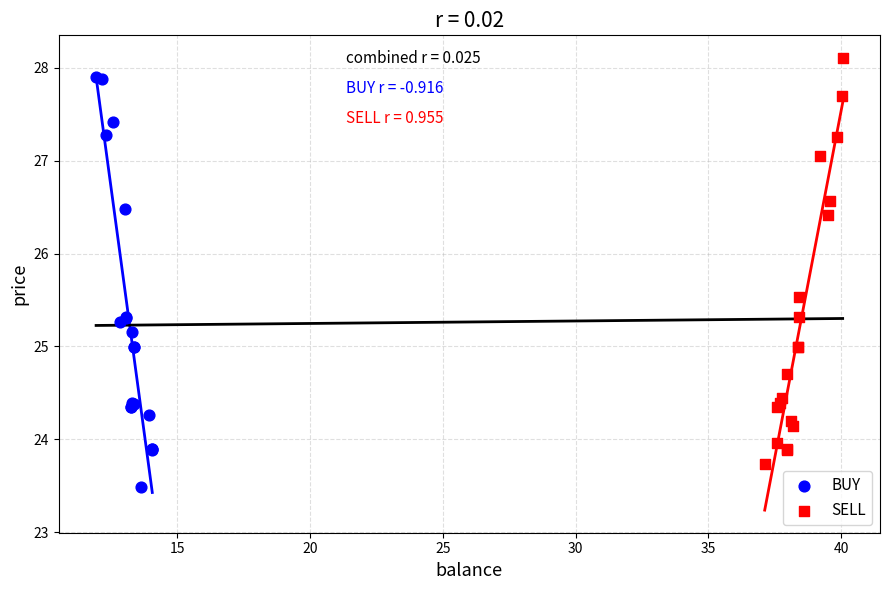

Which series reaches the maximum Y coordinate?

SELL